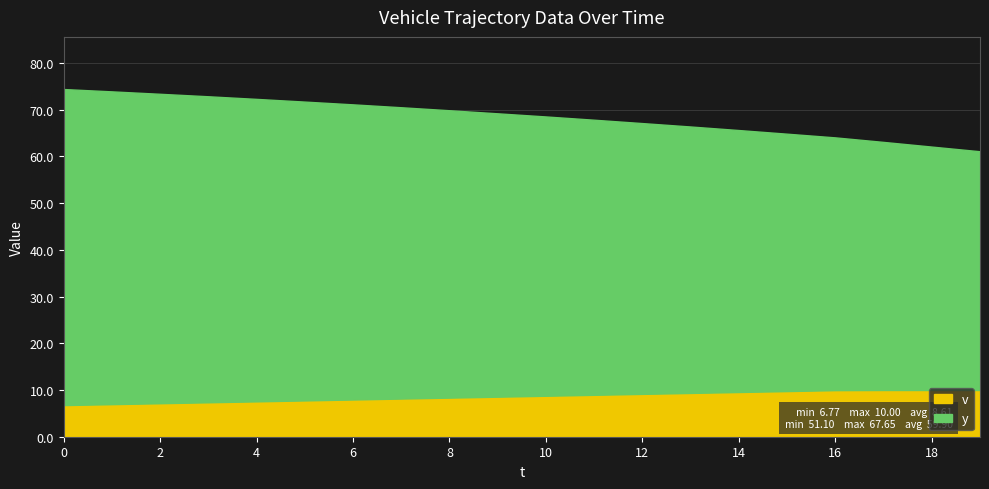

List the labels in order of y value, smallest first.

19, 18, 17, 16, 15, 14, 13, 12, 11, 10, 9, 8, 7, 6, 5, 4, 3, 2, 1, 0